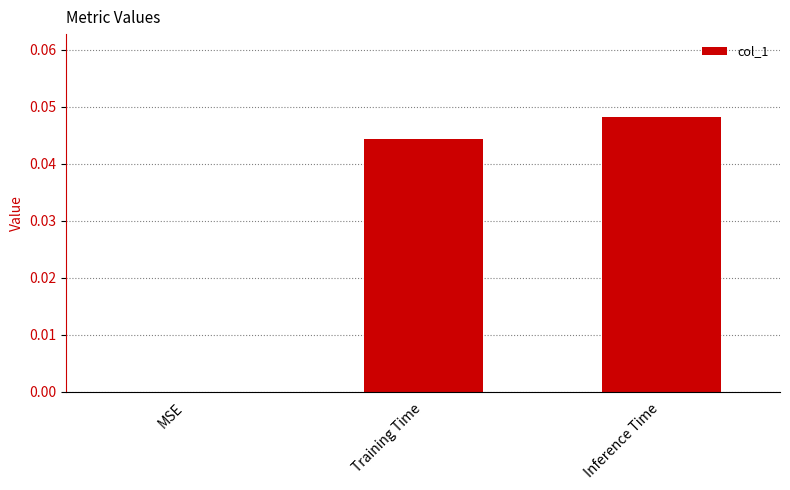

The value at MSE is 0.0. True or false?

True